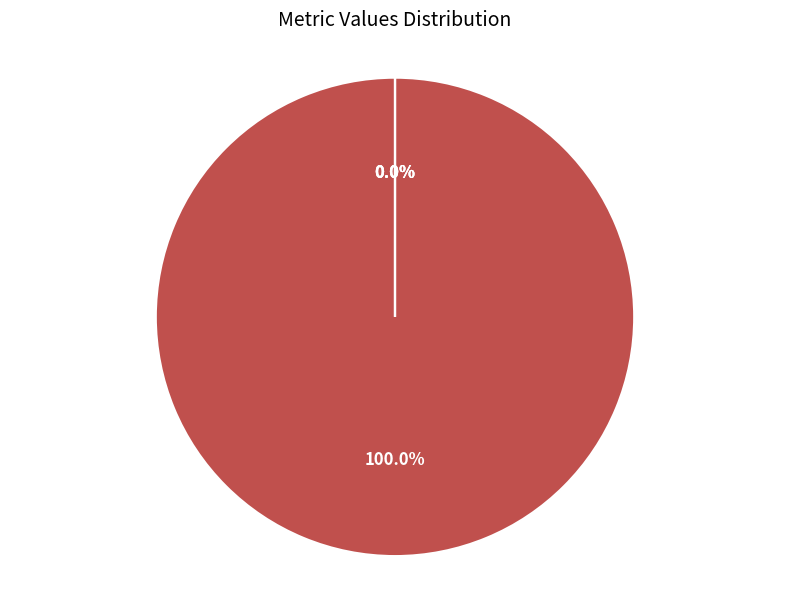

Does any single category account for the majority?

Yes